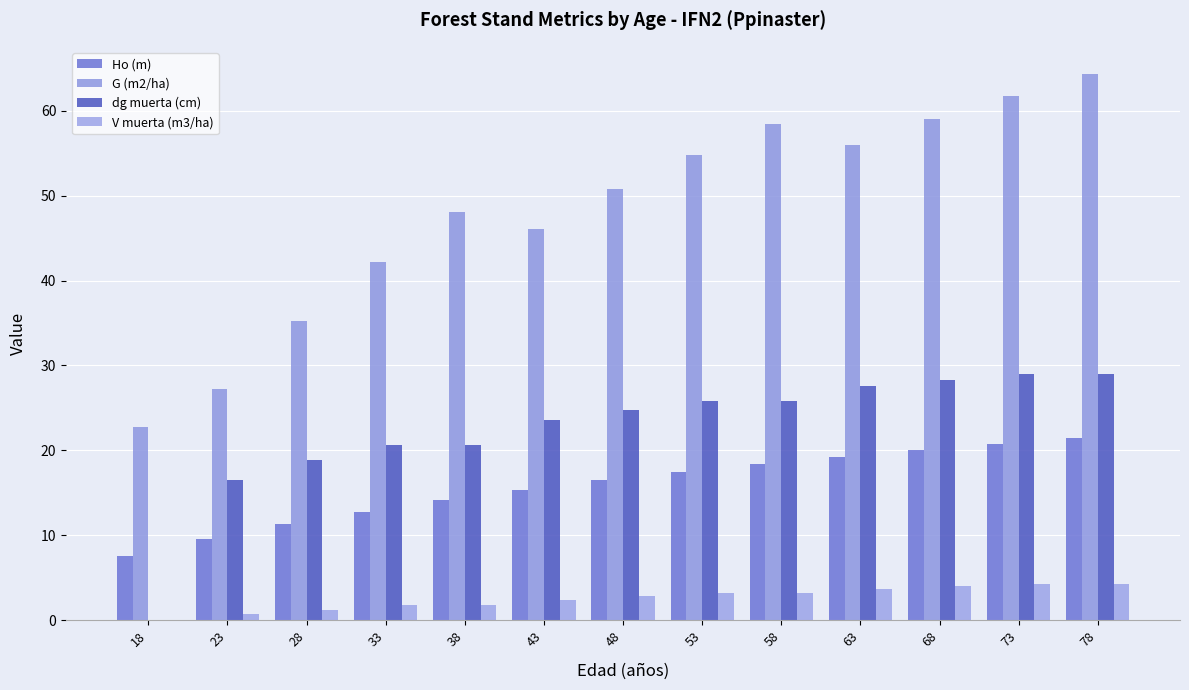

How many series are shown in this chart?

4